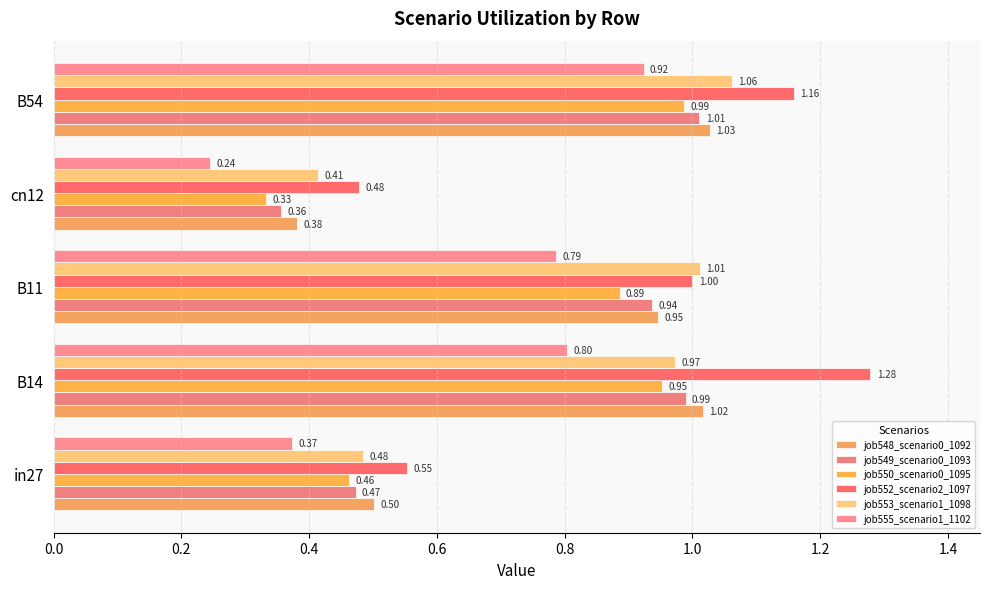

How many data points does each series have?

5